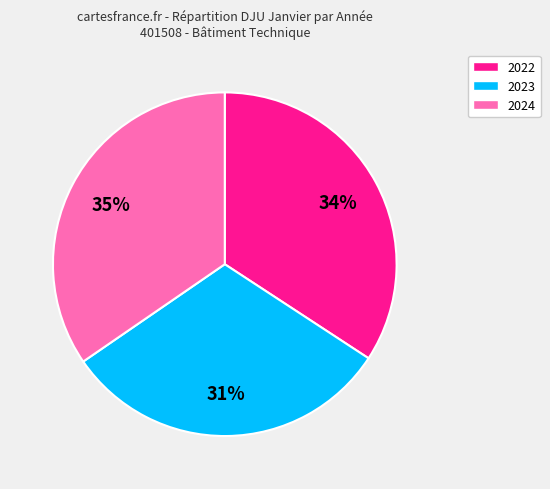

What percentage is the 2022 slice, to the nearest percent?

34%